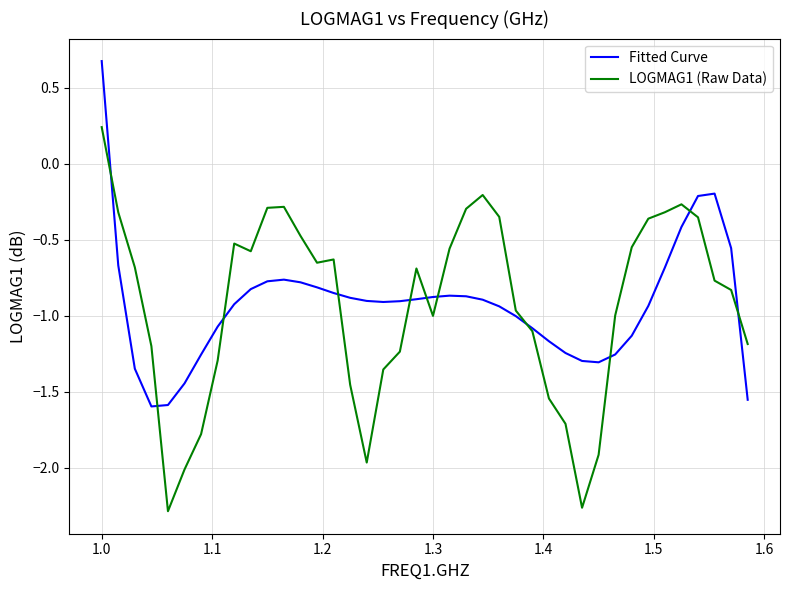

How many intersections are there between Fitted Curve and LOGMAG1 (Raw Data)?

11